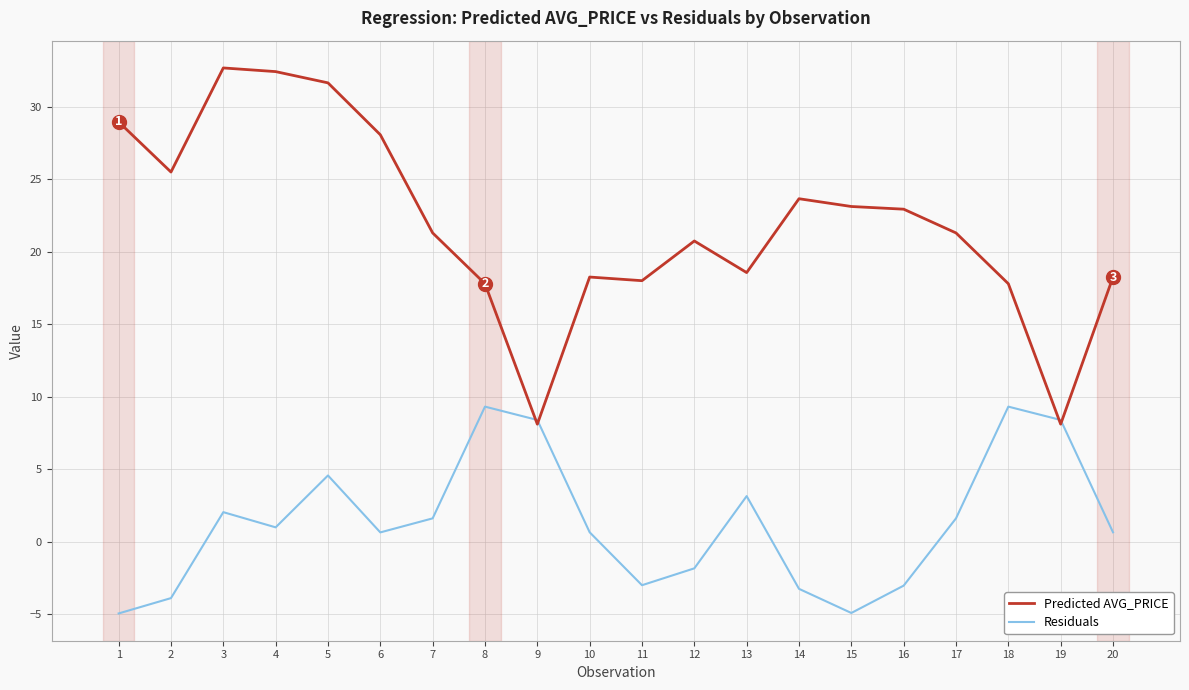

Is the value of Residuals at 13 greater than the value of Predicted AVG_PRICE at 15?

No